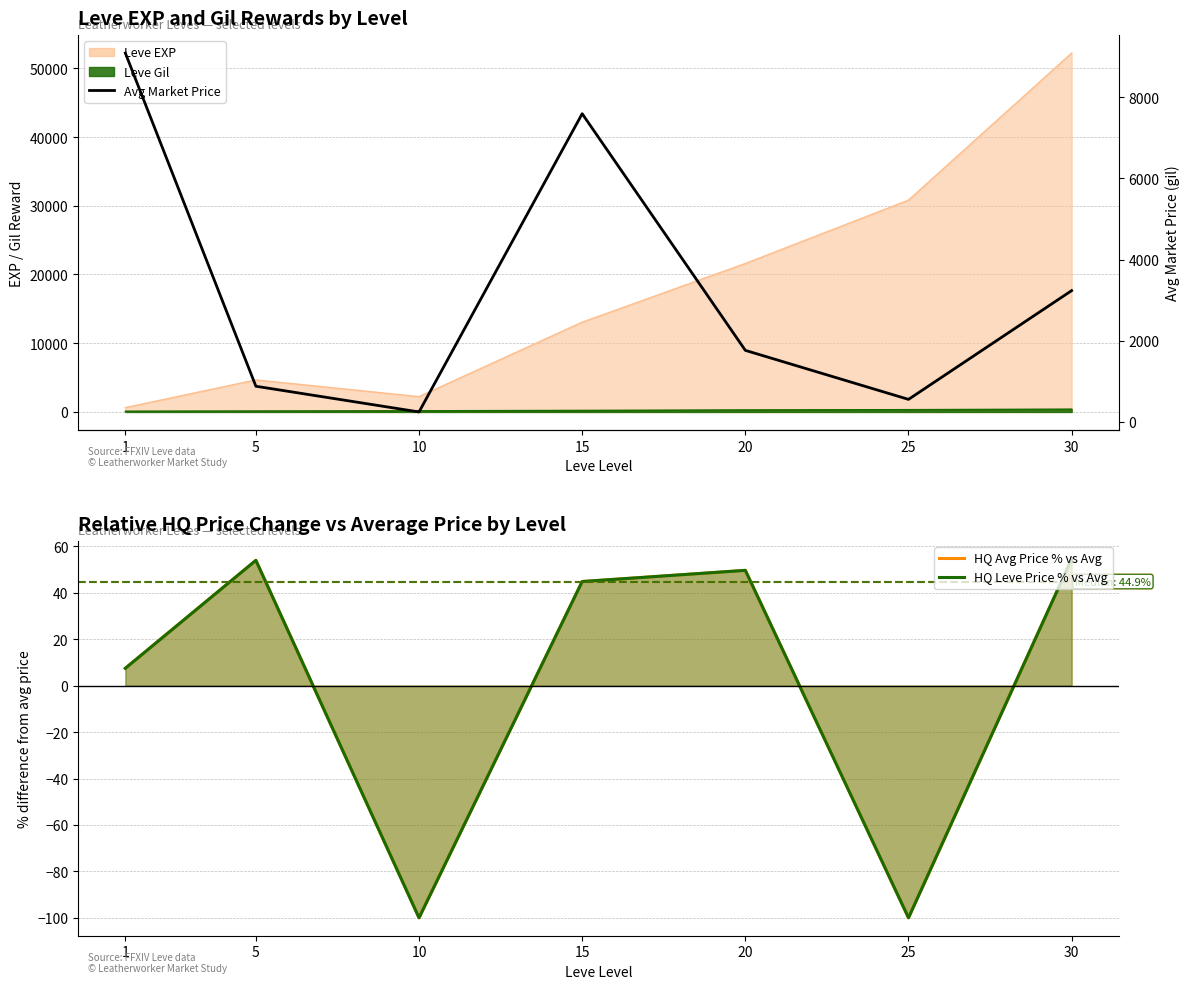

Does the chart have visible grid lines?

Yes